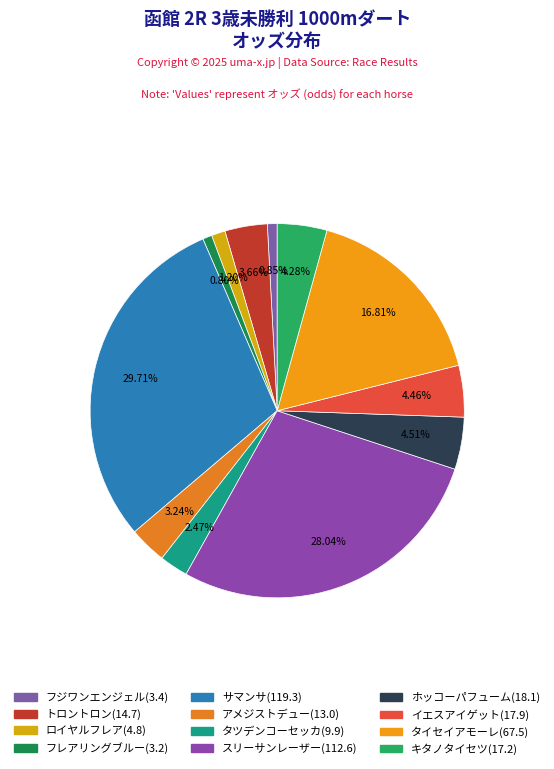

What is the largest slice in the pie chart?

サマンサ(119.3)